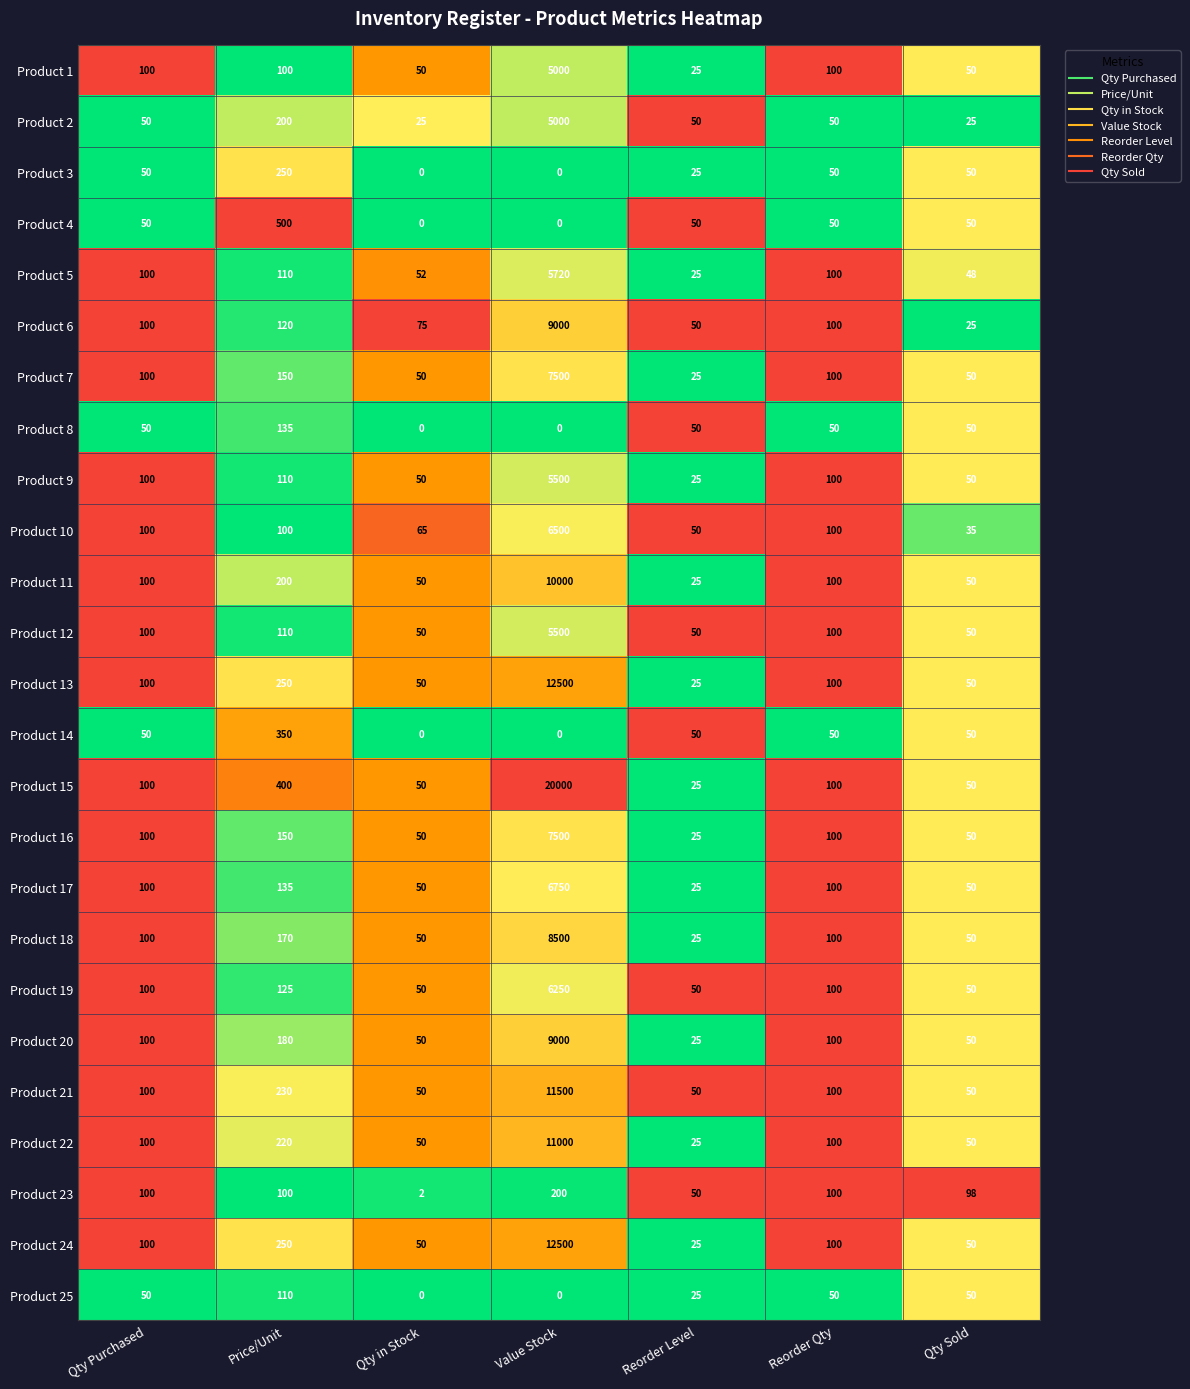

What is the difference between the Product 22 values at Reorder Level and Qty Purchased?

75